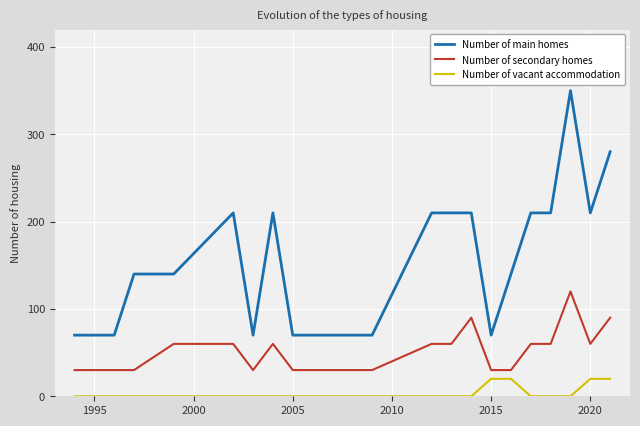

Rank the series by their maximum value, from lowest to highest.

Number of vacant accommodation, Number of secondary homes, Number of main homes